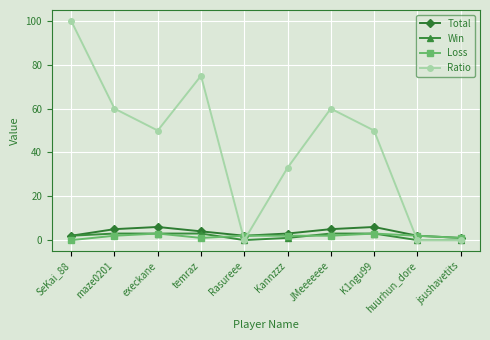

What position from the right is Kannzzz?

5